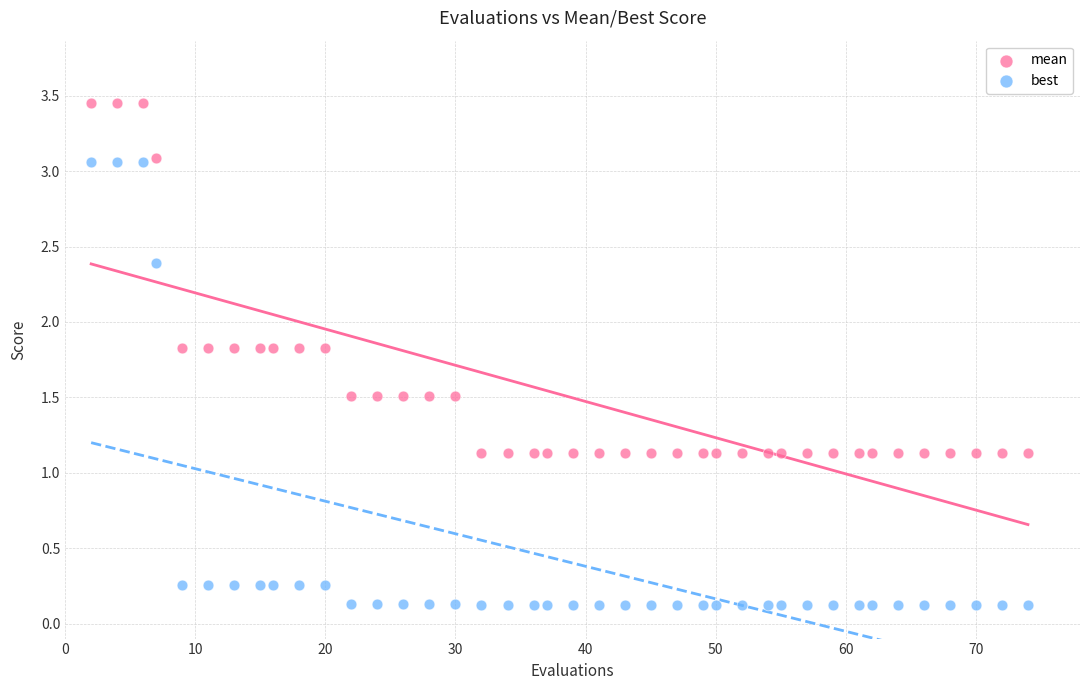

Across all data points, what is the range of Y values (max minus min)?

3.3